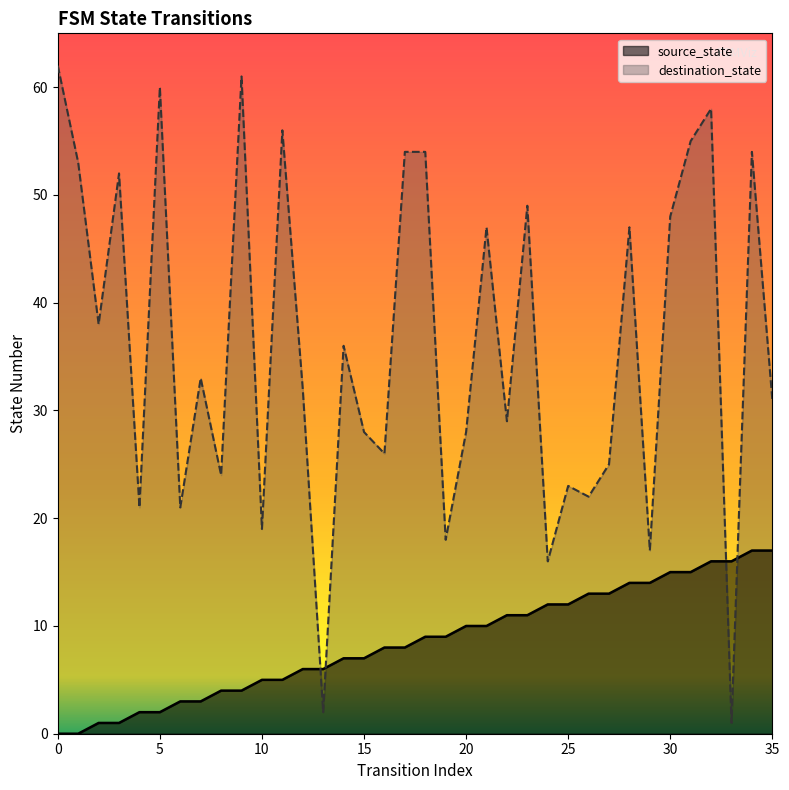

Is the value of source_state at 22 greater than the value of destination_state at 4?

No